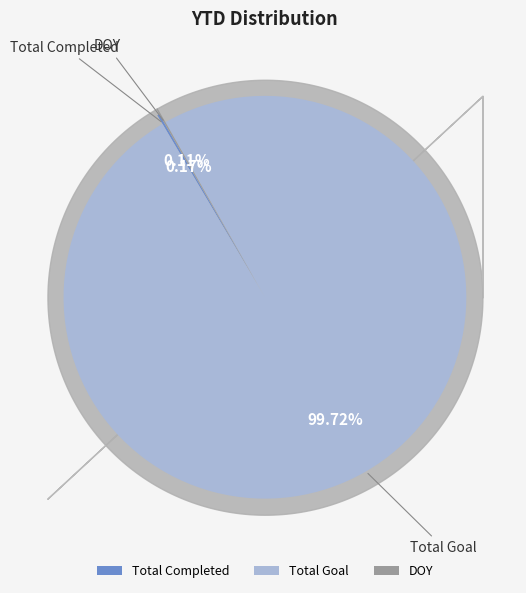

Is there any slice that represents more than half of the pie?

Yes